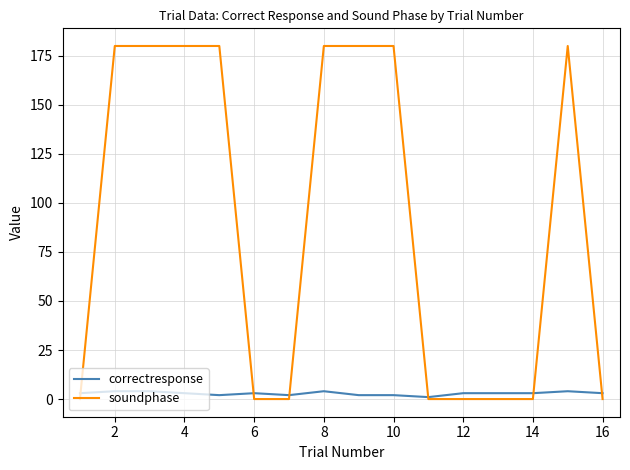

What is the difference between the maximum and minimum values in the soundphase series?

180